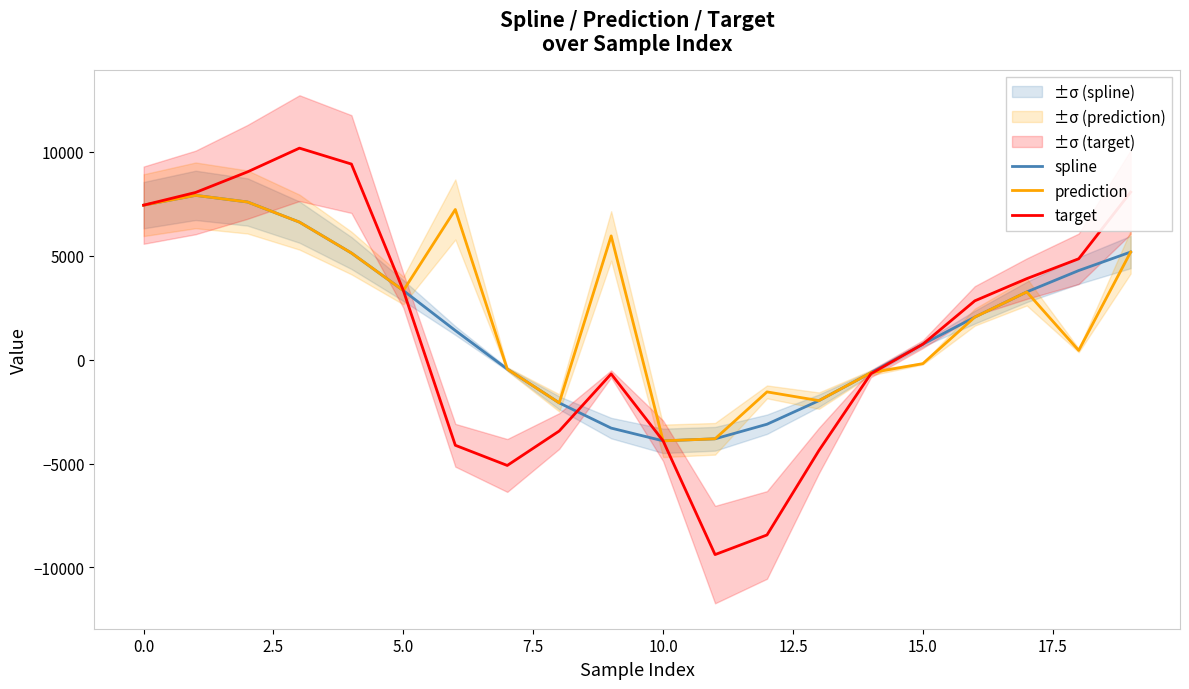

What is the sum of the prediction values at 18 and 19?

5626.9